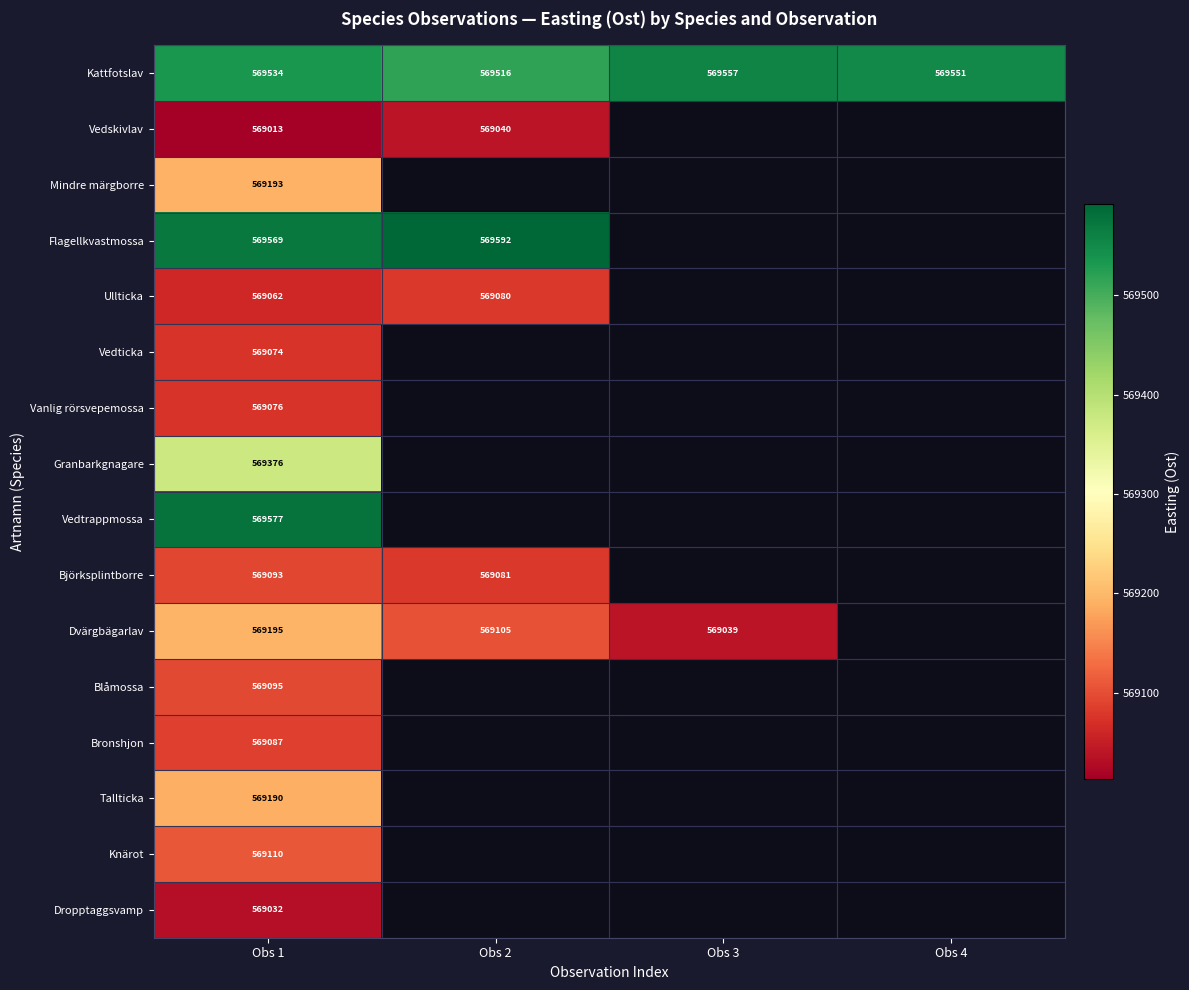

Is the value of Blåmossa at Obs 1 greater than the value of Tallticka at Obs 1?

No